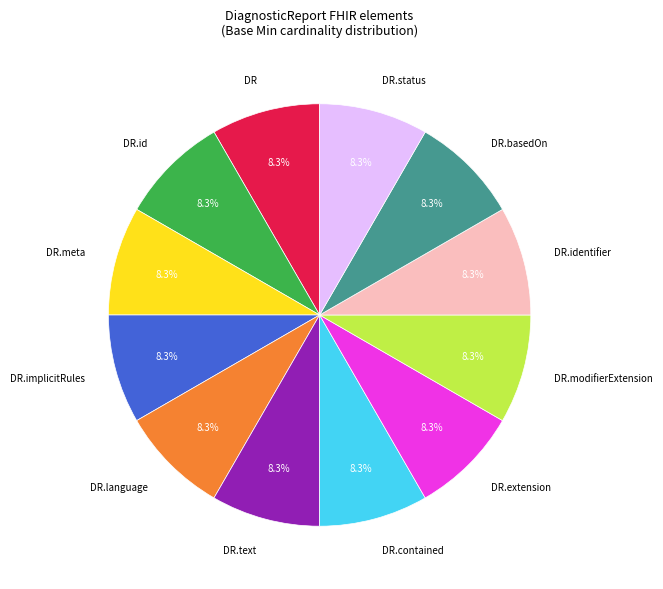

Combined, what portion of the pie is DR.implicitRules and DR.meta?

16.7%